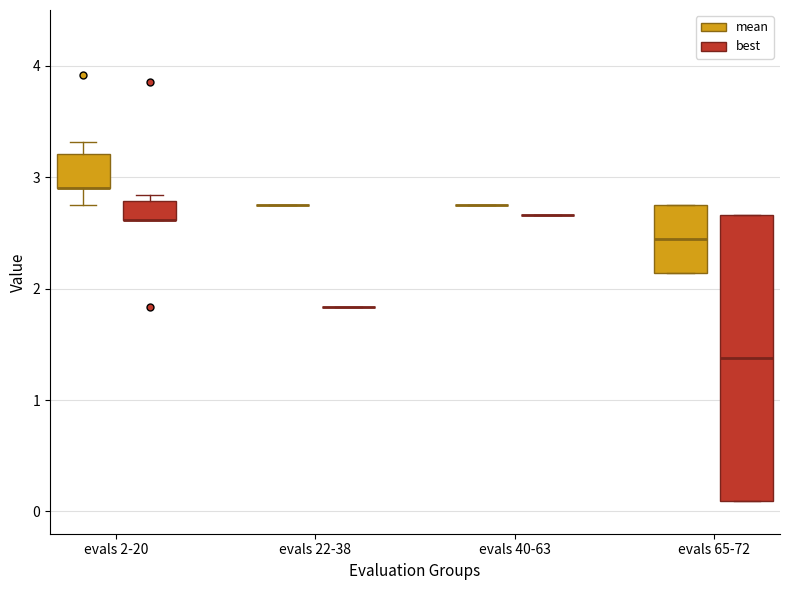

Reading left to right, transcribe this box plot: for each box, give where its median line is, the range the box spans, and where its two whiskers end, as read against the y-axis. The values are not printed on the chart, so give them approximately, as read against the axis.

evals 2-20 (mean): median 2.9 (drawn on the box's lower edge), box 2.9 to 3.2, whiskers 2.7 to 3.3
evals 2-20 (best): median 2.6 (drawn on the box's lower edge), box 2.6 to 2.8, whiskers 2.6 to 2.8 (just above the box's upper edge)
evals 22-38 (mean): box collapsed to a line at 2.7, whiskers 2.7 to 2.7
evals 22-38 (best): box collapsed to a line at 1.8, whiskers 1.8 to 1.8
evals 40-63 (mean): box collapsed to a line at 2.7, whiskers 2.7 to 2.7
evals 40-63 (best): box collapsed to a line at 2.7, whiskers 2.7 to 2.7
evals 65-72 (mean): median 2.4, box 2.1 to 2.7, whiskers 2.1 to 2.7
evals 65-72 (best): median 1.4, box 0.1 to 2.7, whiskers 0.1 to 2.7